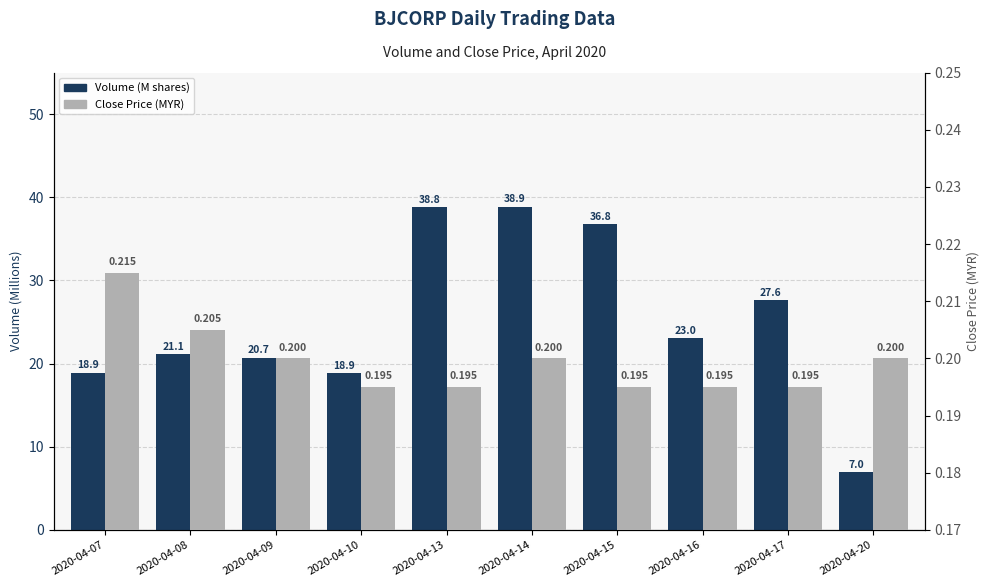

List the series in order of their overall mean, highest first.

Volume (M shares), Close Price (MYR)